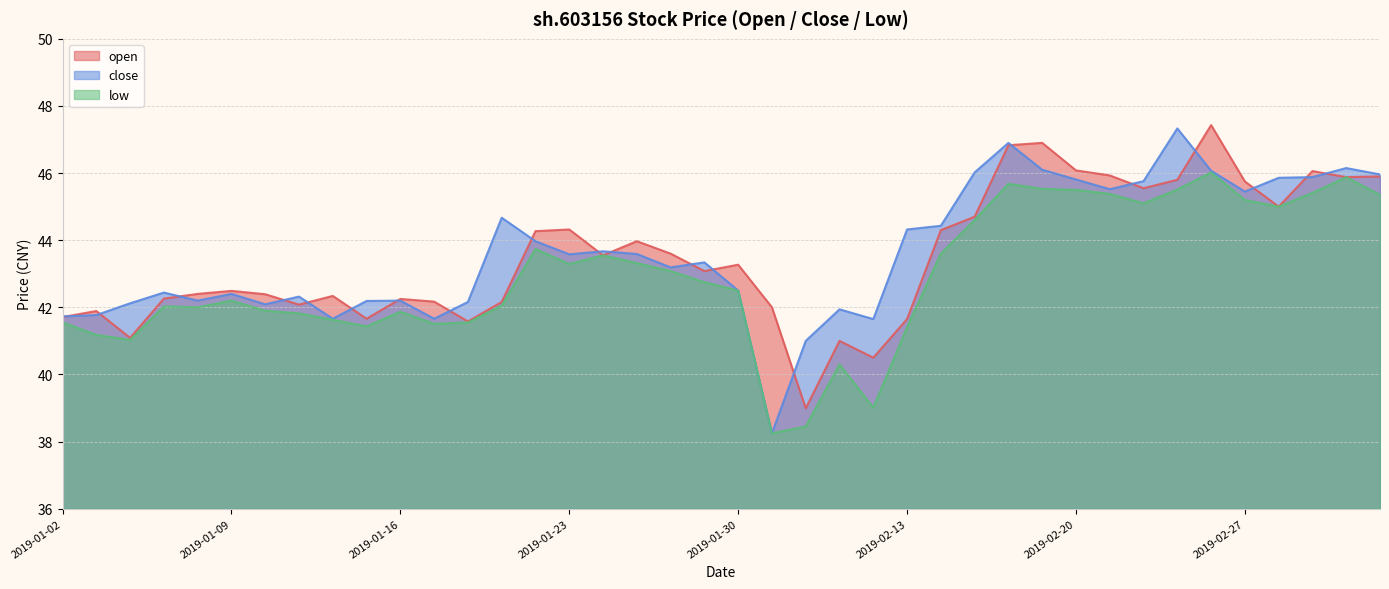

What is the label of the 35th point from the right?

2019-01-09